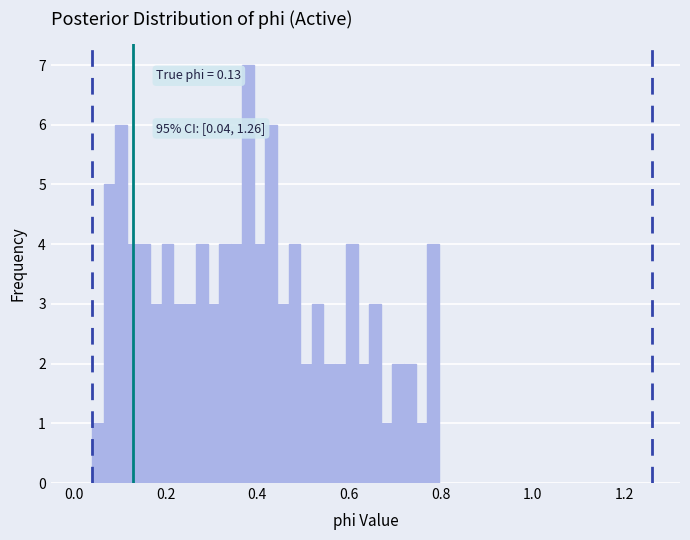

Read against the x-axis, roughly where is the centre of the tallest bar?

0.38